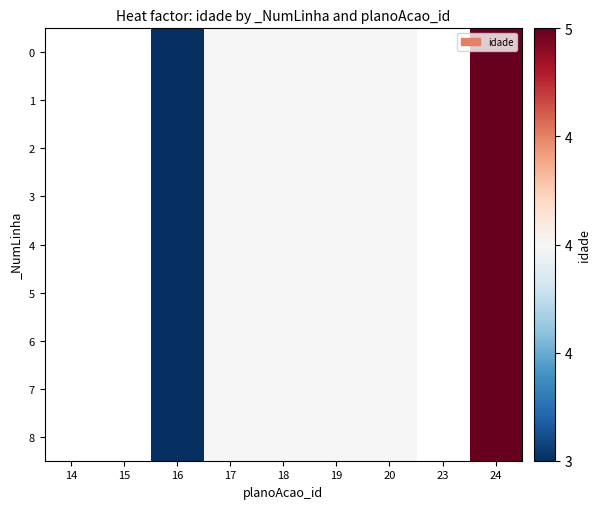

Rank the series by their maximum value, from highest to lowest.

0, 1, 2, 3, 4, 5, 6, 7, 8